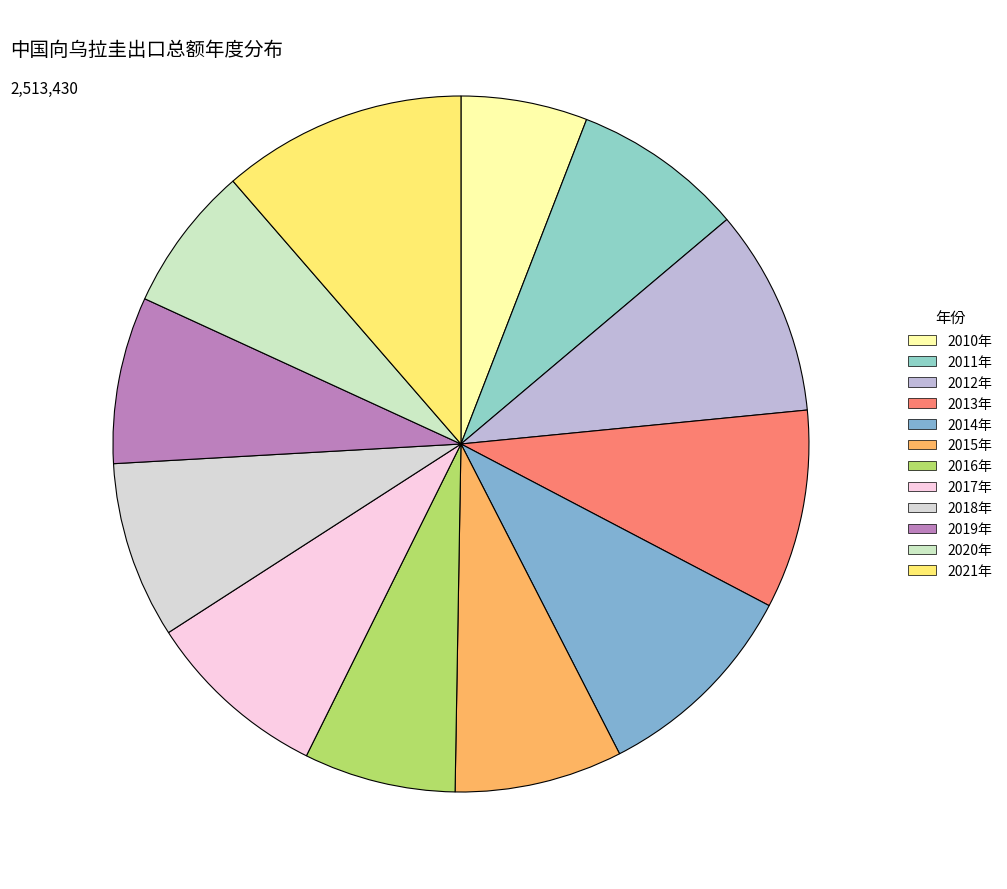

Does any single category account for the majority?

No